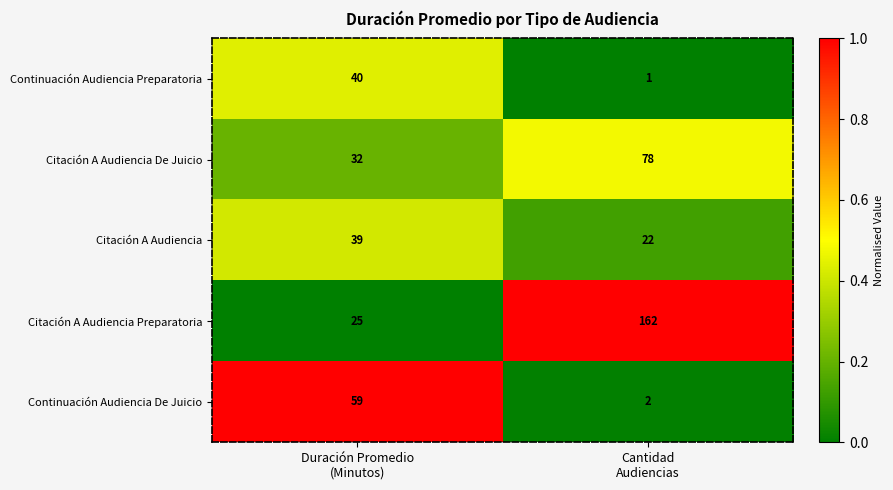

List the series in order of their peak value, lowest first.

Citación A Audiencia, Continuación Audiencia Preparatoria, Continuación Audiencia De Juicio, Citación A Audiencia De Juicio, Citación A Audiencia Preparatoria